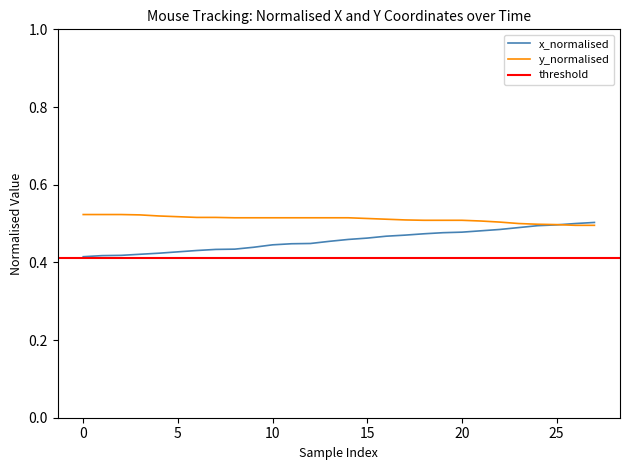

Where do y_normalised and x_normalised first cross each other?

25 and 26